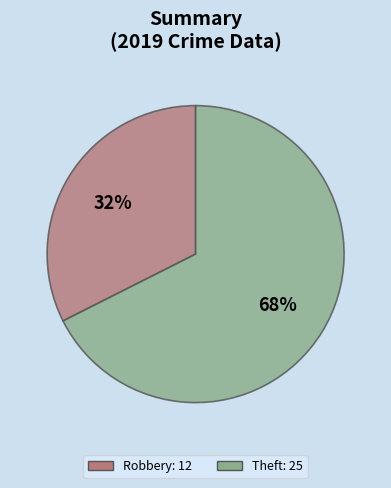

To the nearest percent, what is the average slice percentage?

50%